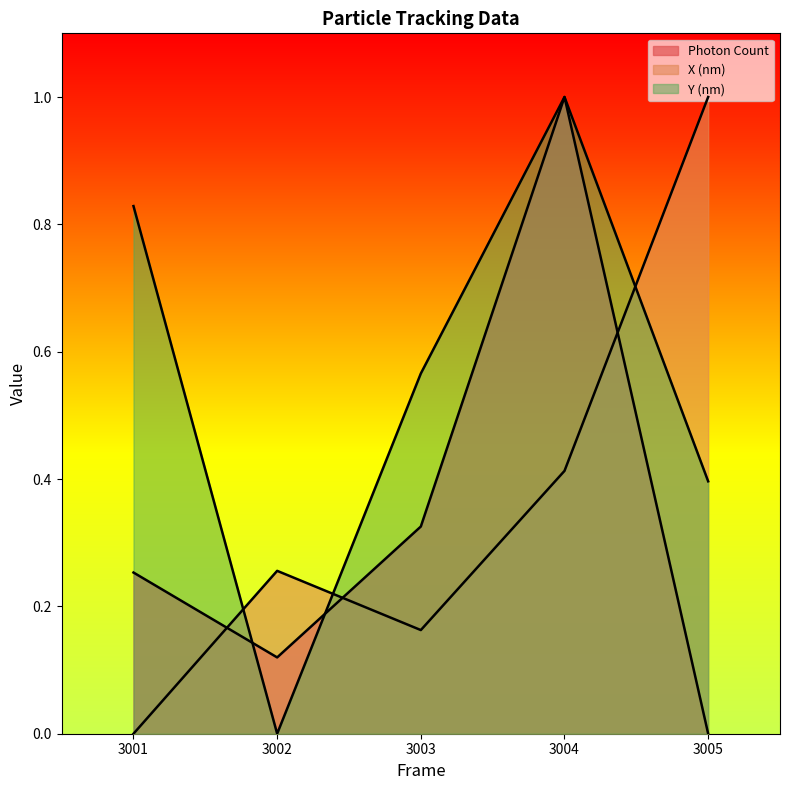

Which series has the largest total across all categories?

Y (nm)